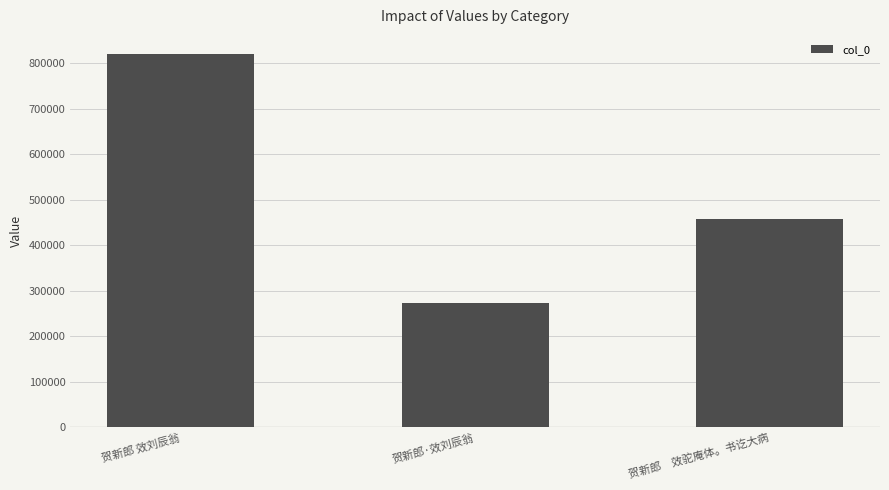

What is the ratio of the value at 贺新郎　效驼庵体。书讫大病 to the value at 贺新郎·效刘辰翁?

1.7